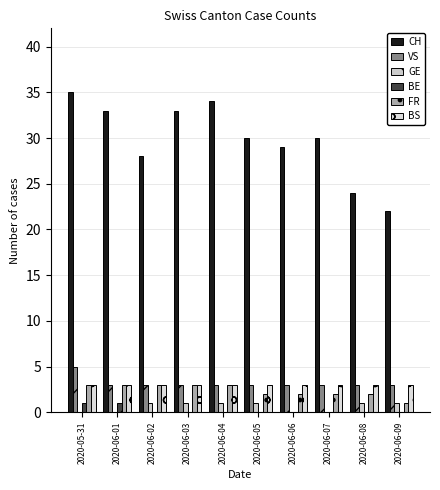

How many categories are shown in the chart?

10